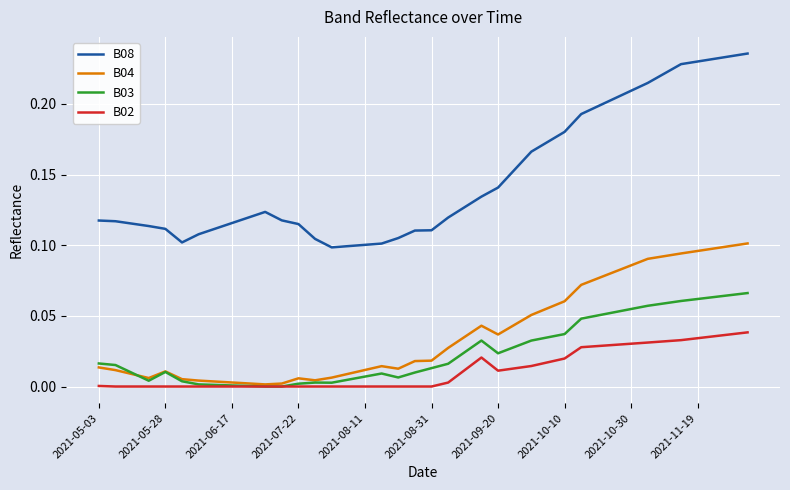

Which series has the widest spread of values?

B08